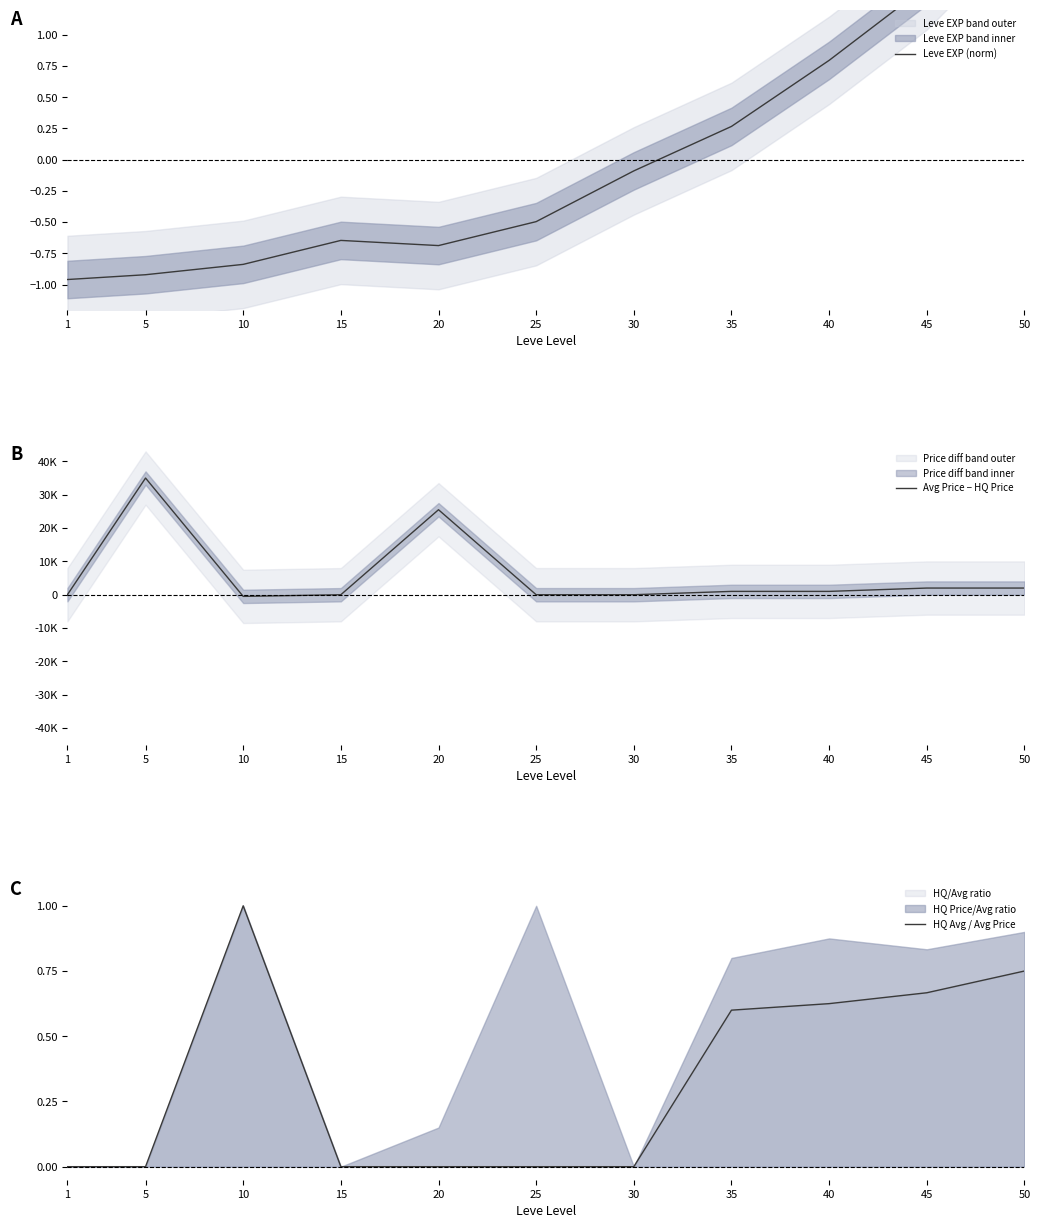

The HQ Avg / Avg Price series shows 0.0 at 5. True or false?

True